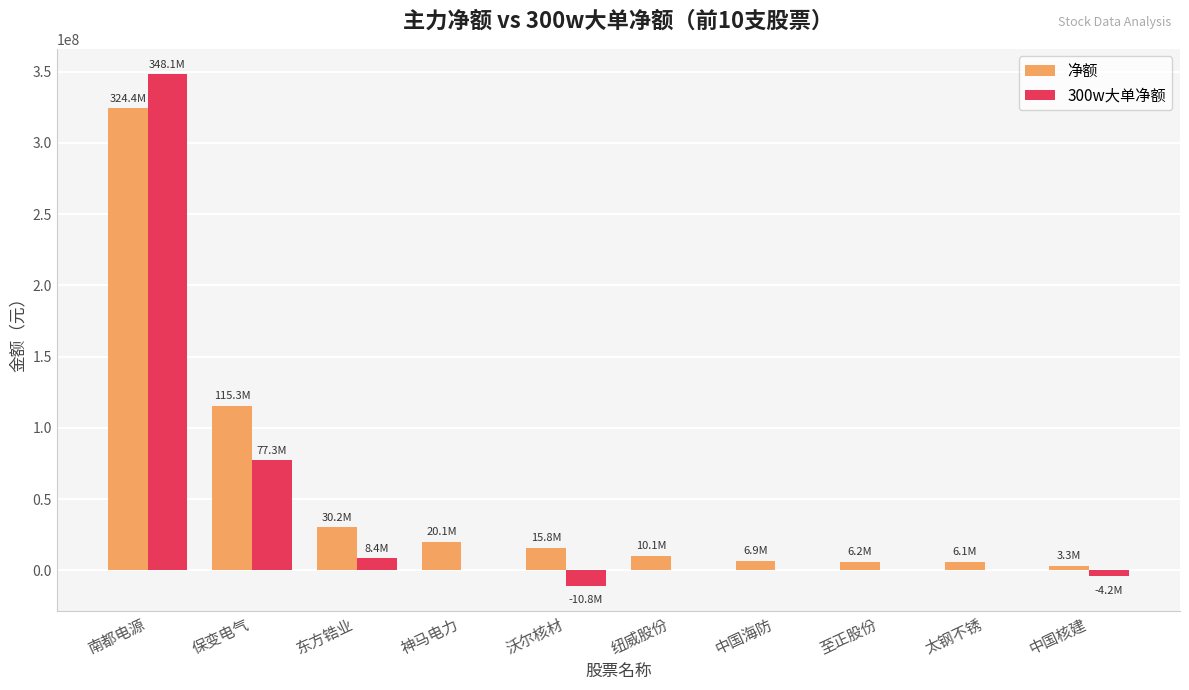

Is the value of 300w大单净额 at 沃尔核材 greater than the value of 净额 at 太钢不锈?

No